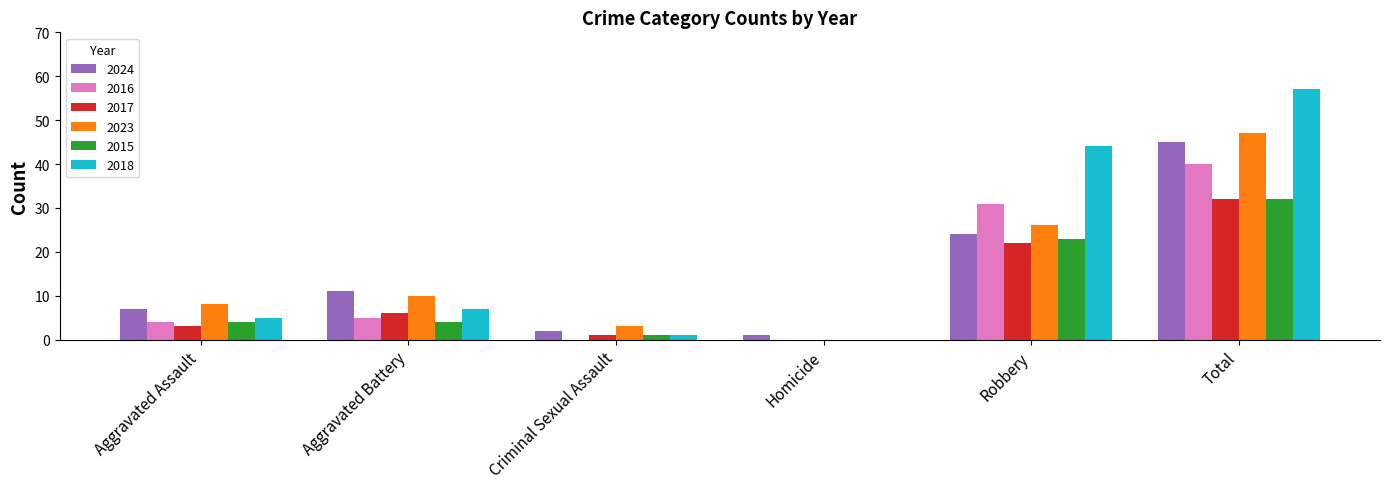

How many groups of bars are there?

6